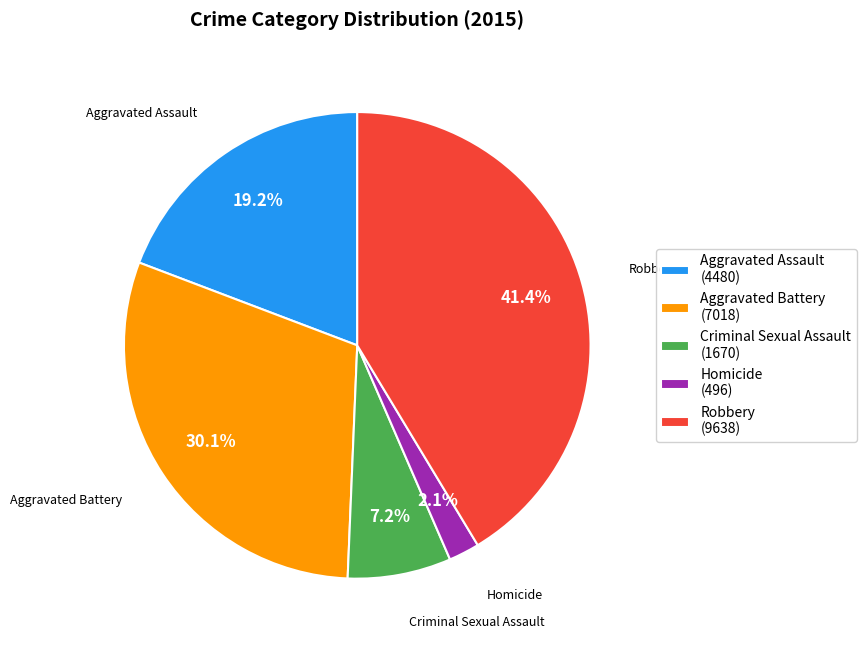

To the nearest percent, what is the difference between the largest and smallest slice percentages?

39%